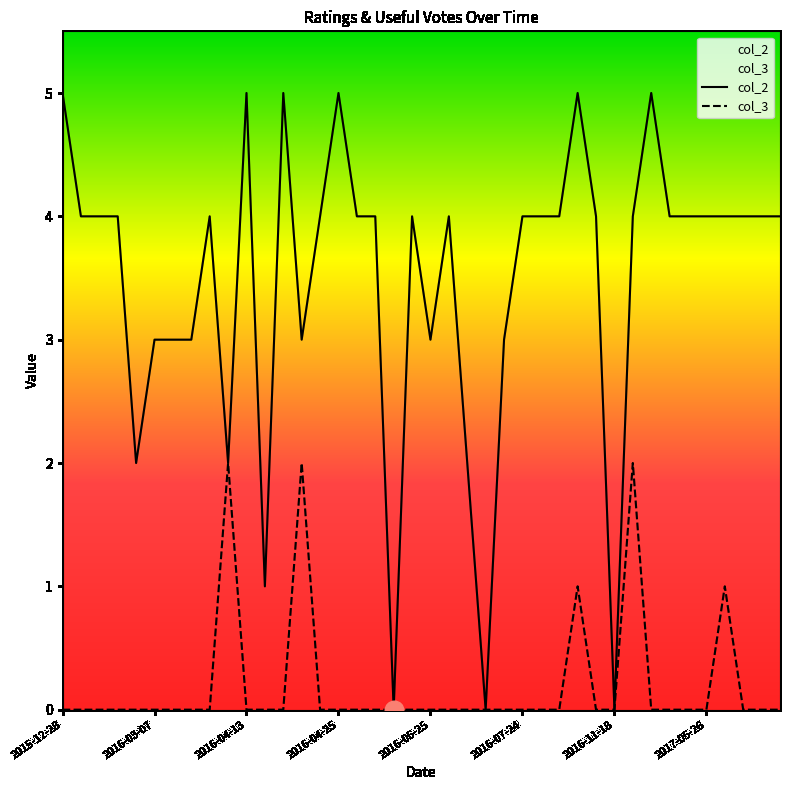

What is the total value across all series at 2016-04-13?

5